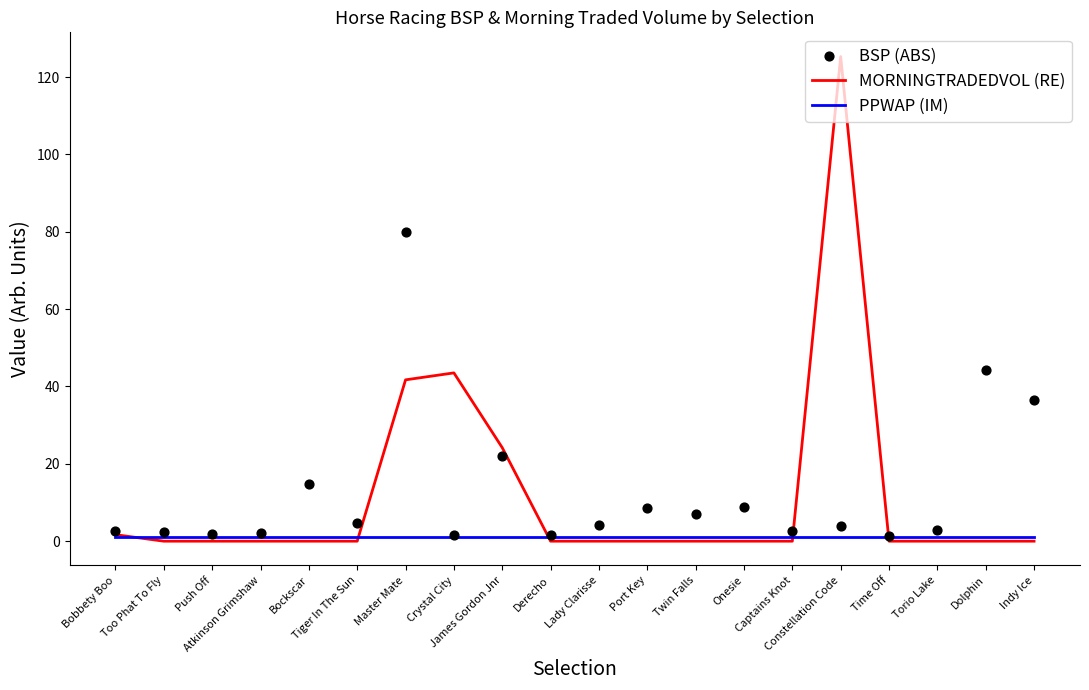

Which series has the largest total across all categories?

BSP (ABS)